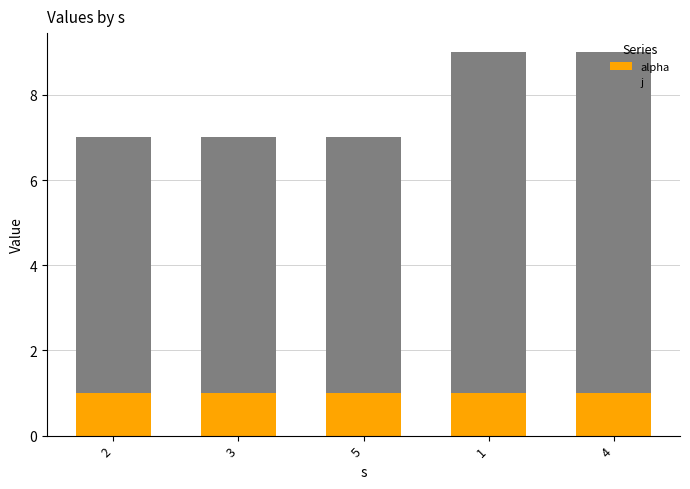

What is the total value across all series at 4?

9